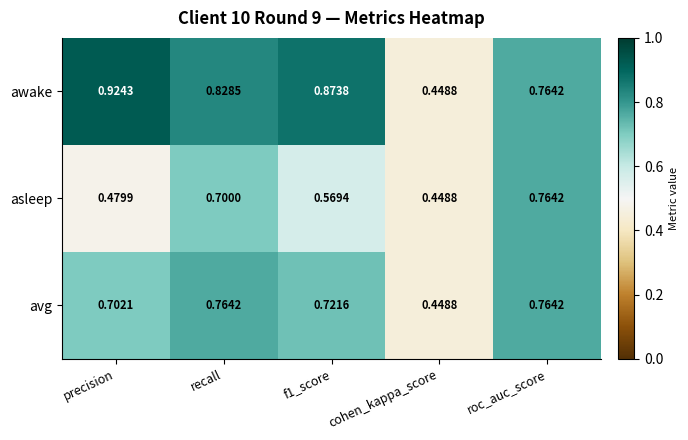

Which label corresponds to the largest value in the chart?

precision